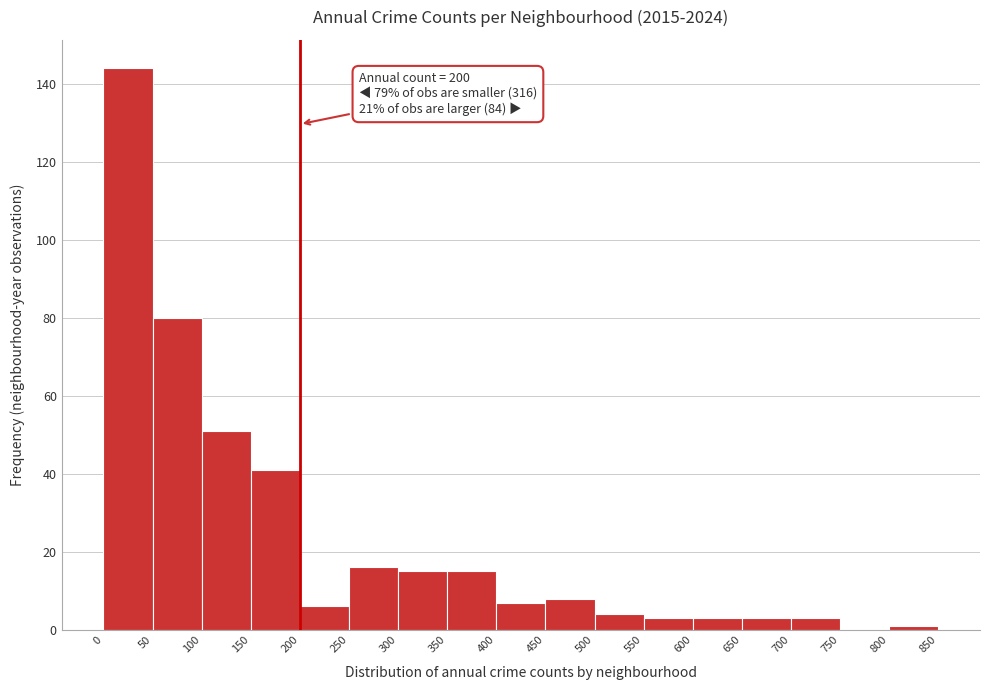

Over which range of the x-axis is the bar tallest?

0 to 50